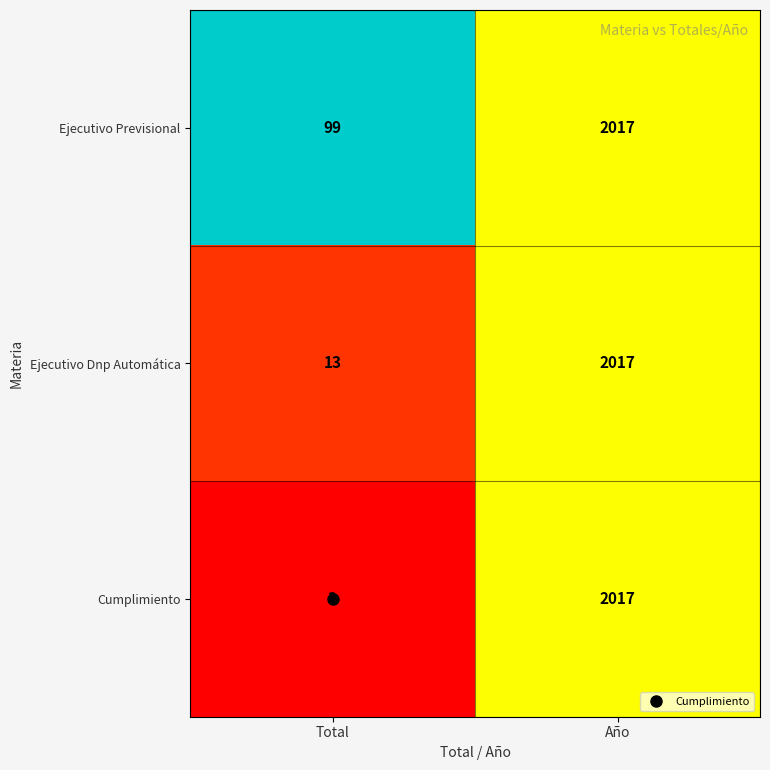

Which series has the largest total across all categories?

Ejecutivo Previsional